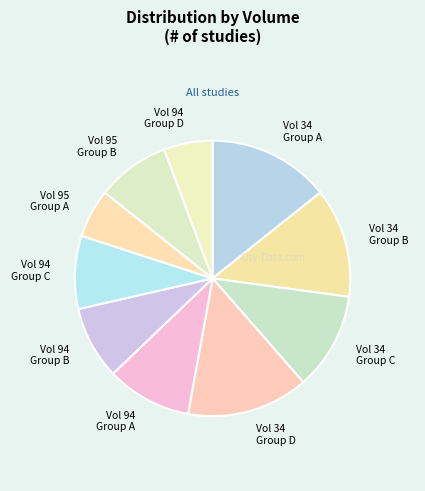

Between Vol 94 Group D and Vol 94 Group B, which is larger?

Vol 94 Group B